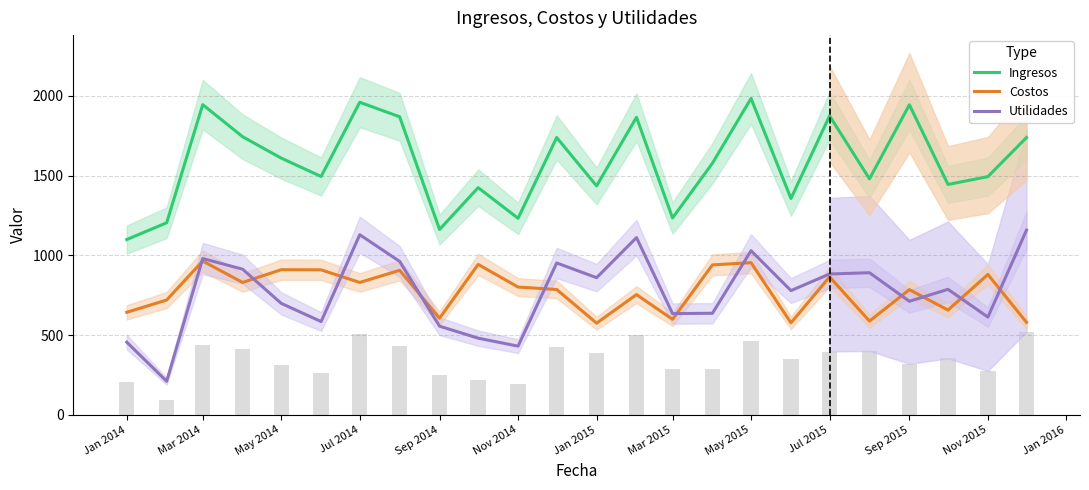

True or false: Ingresos and Utilidades intersect in this chart.

False